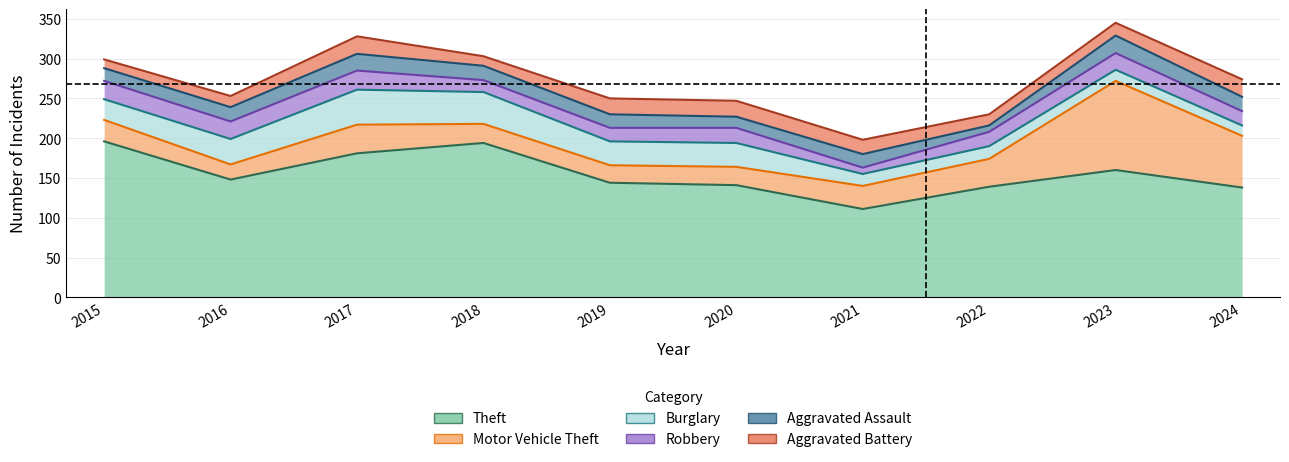

At which category is the sum across all series the highest?

2023